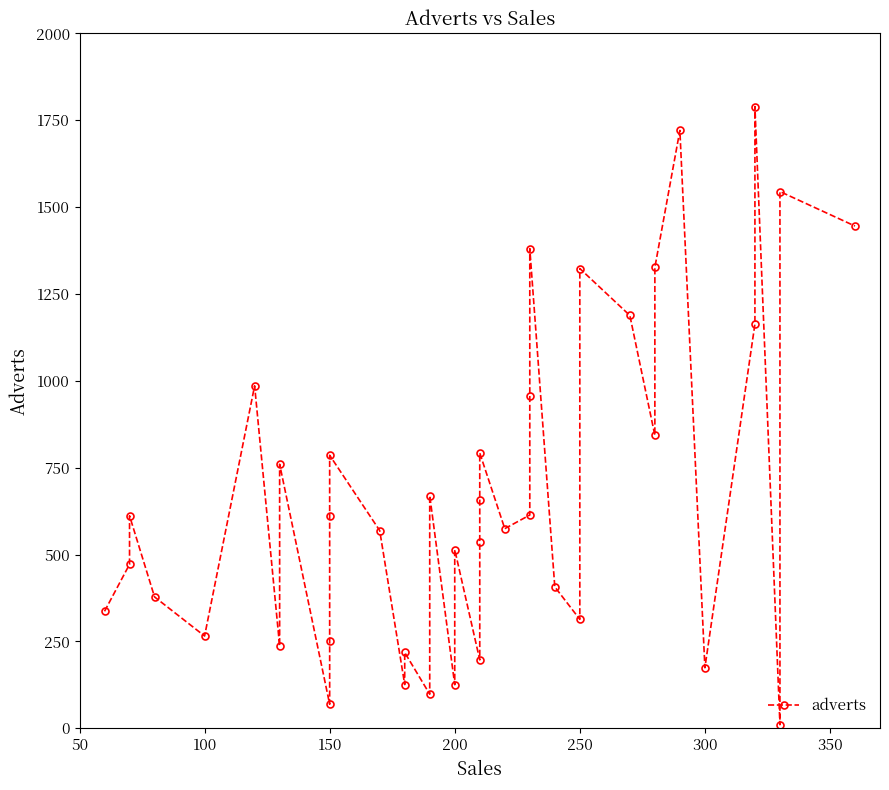

How many categories are shown in the chart?

40